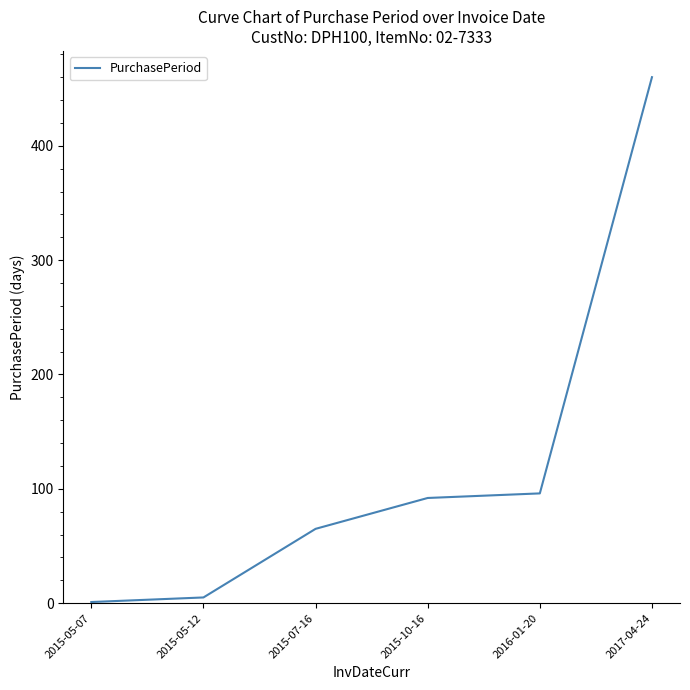

Does the chart display data point markers on the line(s)?

No